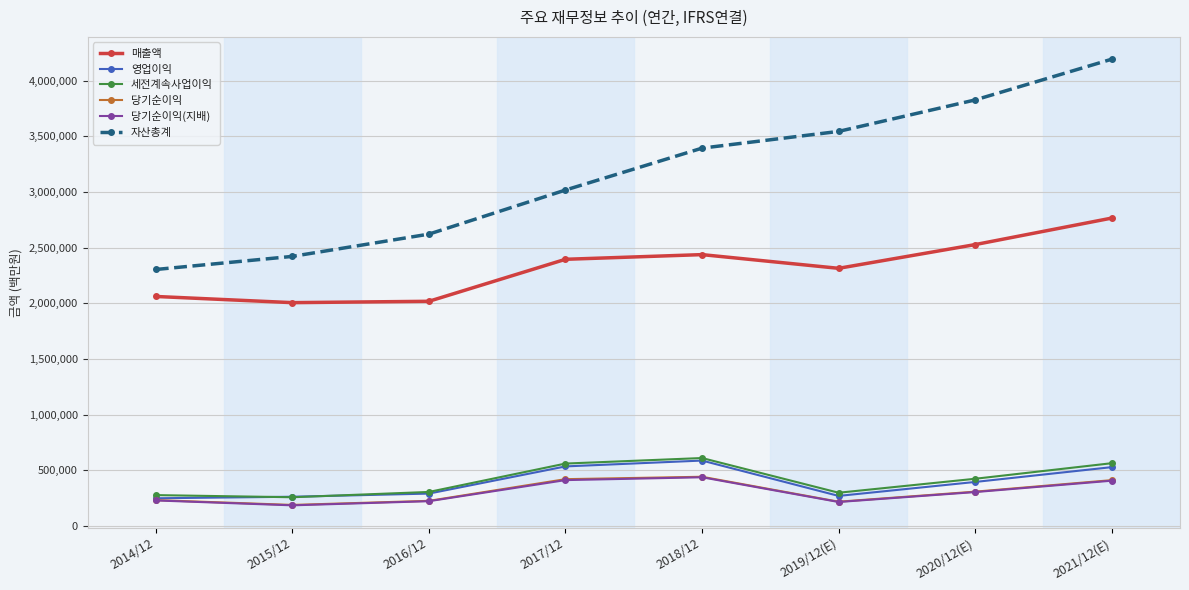

List the labels in order of 자산총계 value, smallest first.

2014/12, 2015/12, 2016/12, 2017/12, 2018/12, 2019/12(E), 2020/12(E), 2021/12(E)